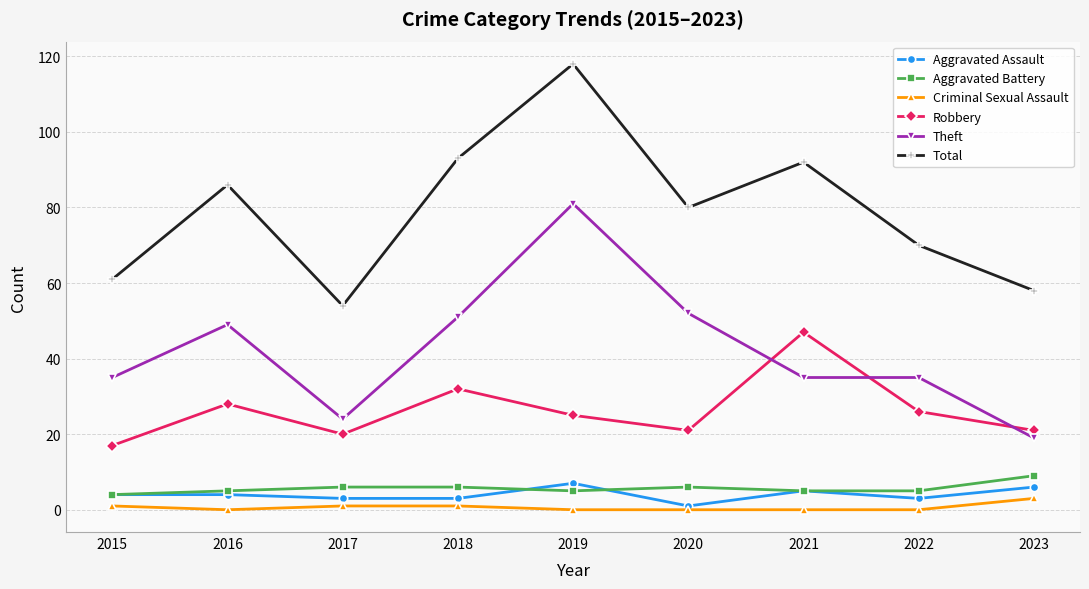

What is the spread (max minus min) of values at 2015?

60